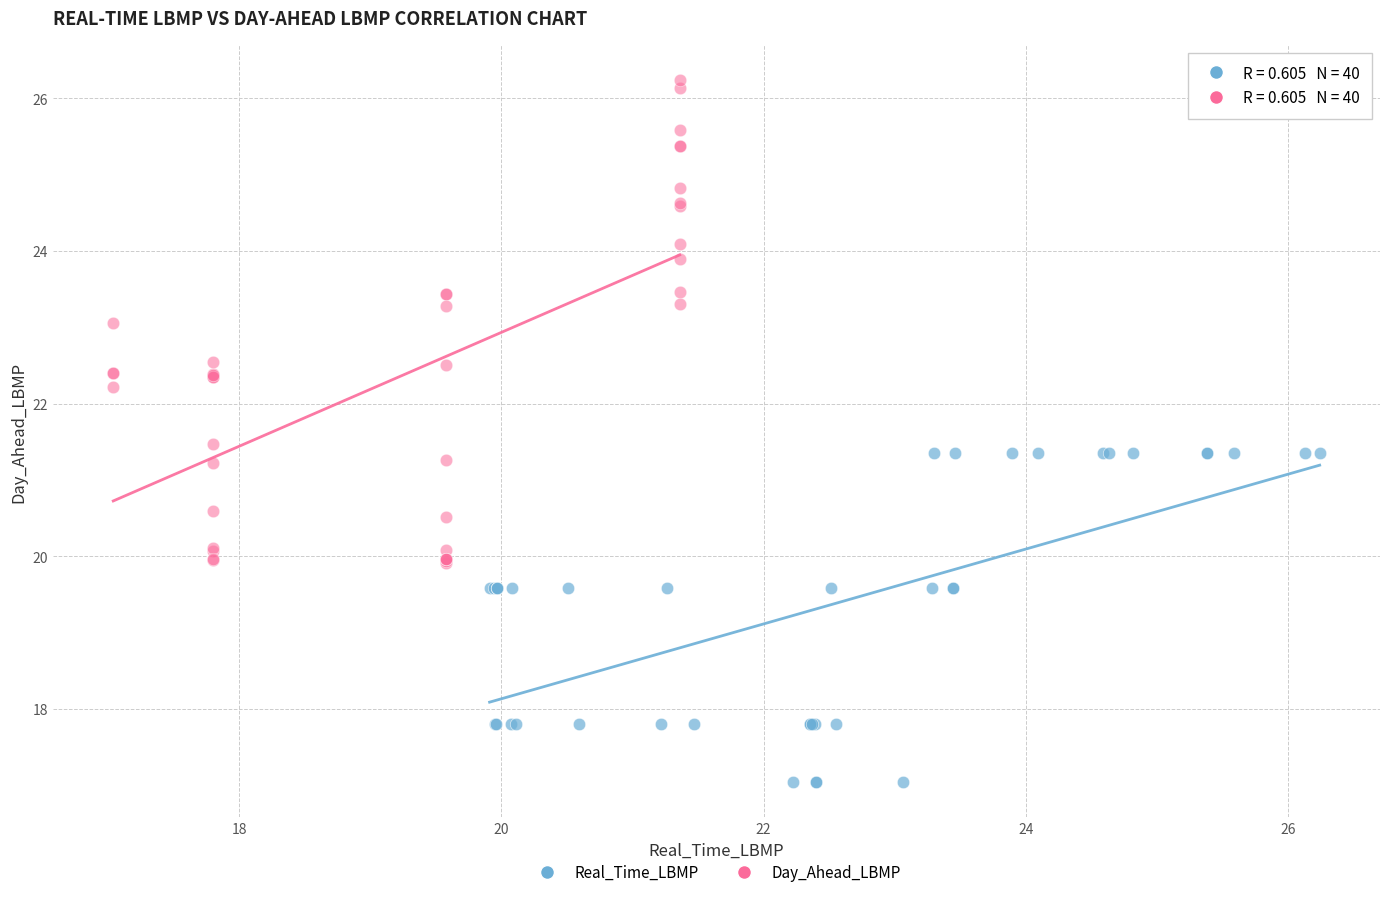

Which series reaches the maximum Y coordinate?

Day_Ahead_LBMP